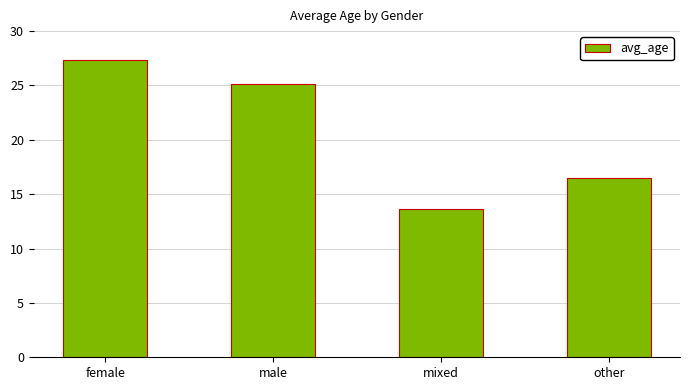

What is the ratio of the value at mixed to the value at female?

0.5